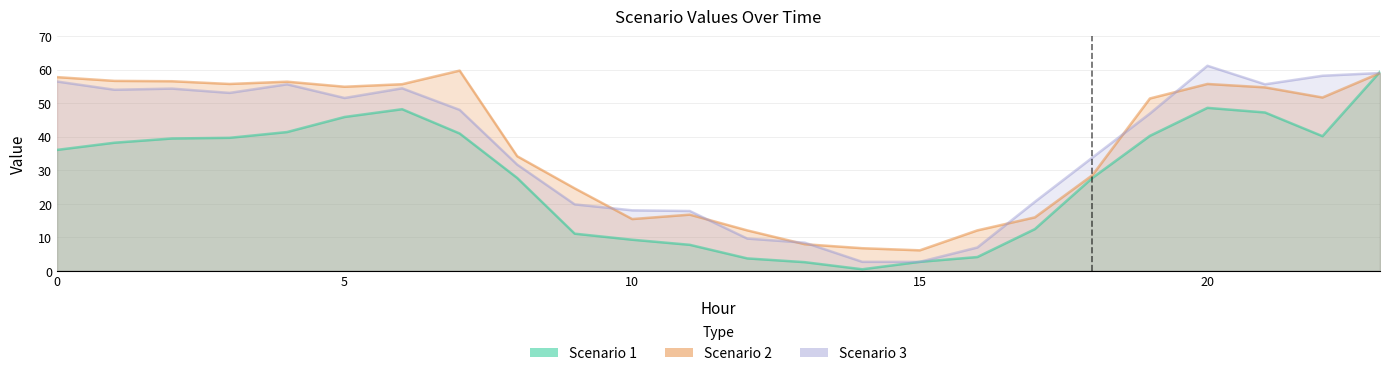

Which label corresponds to the smallest value in the chart?

14